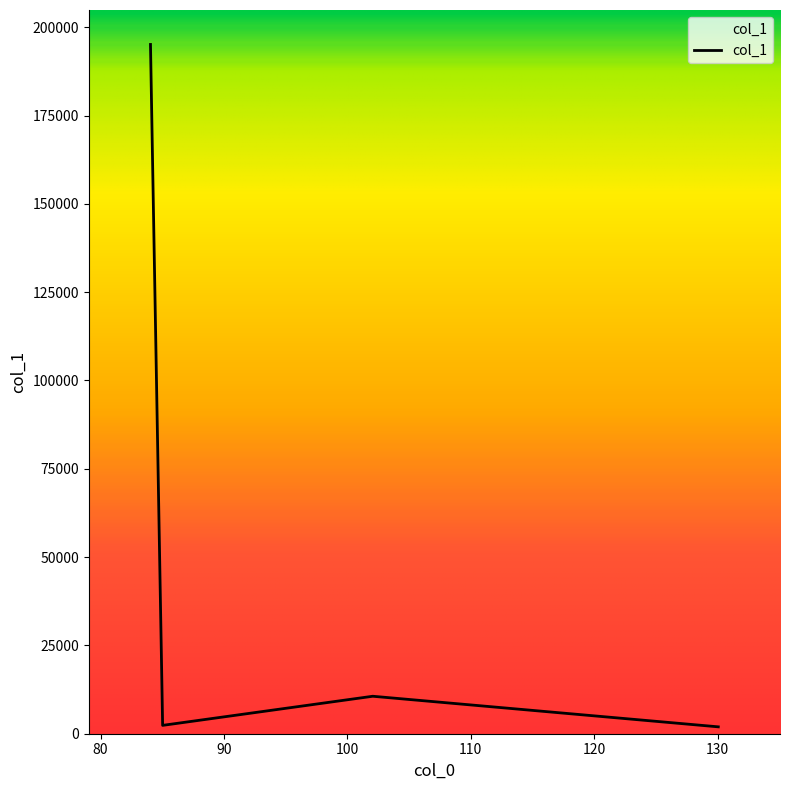

What is the difference between the maximum and minimum values?

193179.5